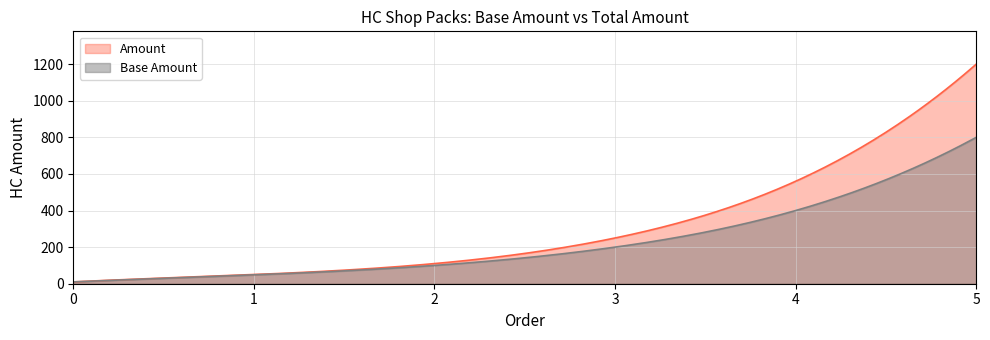

Reading right to left, transcribe all the data shown in this chart.

Base Amount: 5=800	4=400	3=200	2=100	1=48	0=10
Amount: 5=1200	4=560	3=250	2=110	1=50	0=10